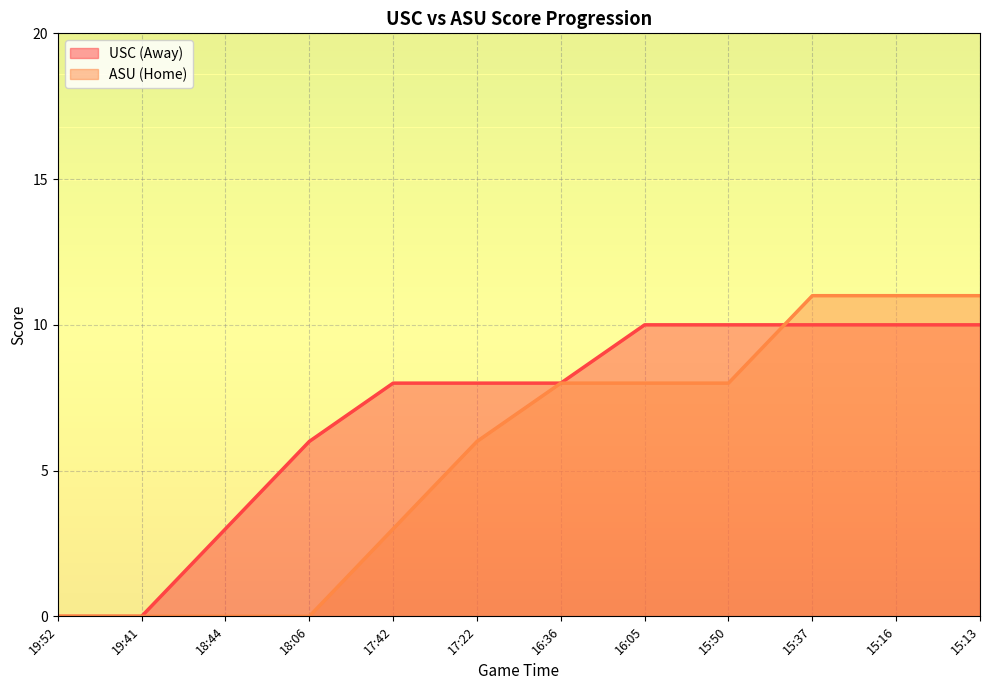

What is the greatest value displayed?

11